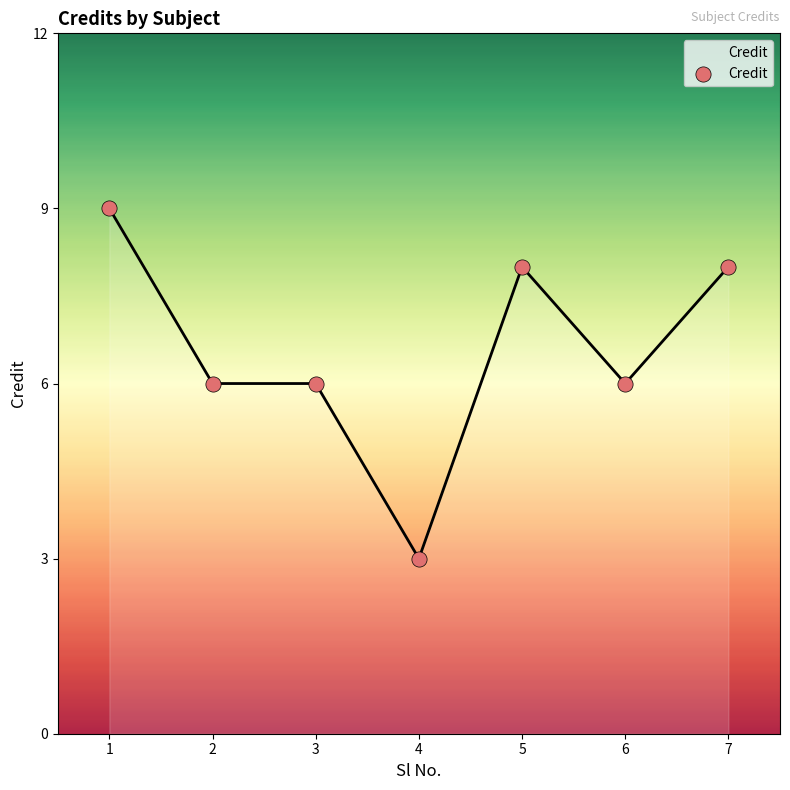

Approximately how many times larger is the value at 4 compared to 6?

0.5